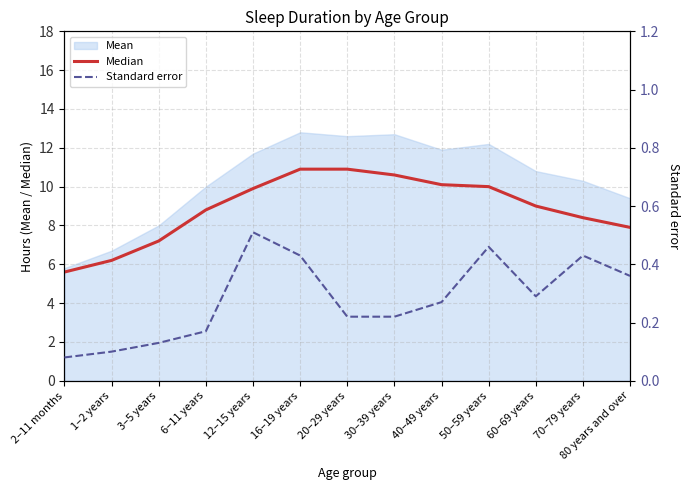

What value does the Standard error series have at 6–11 years?

0.2